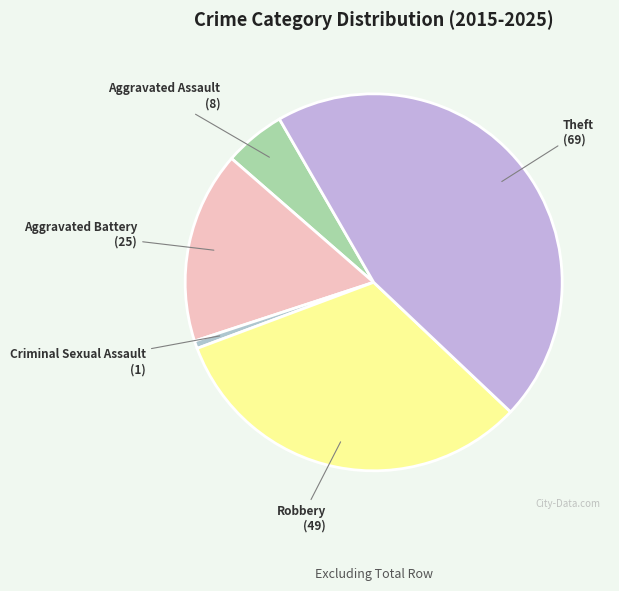

What is the largest slice in the pie chart?

Theft